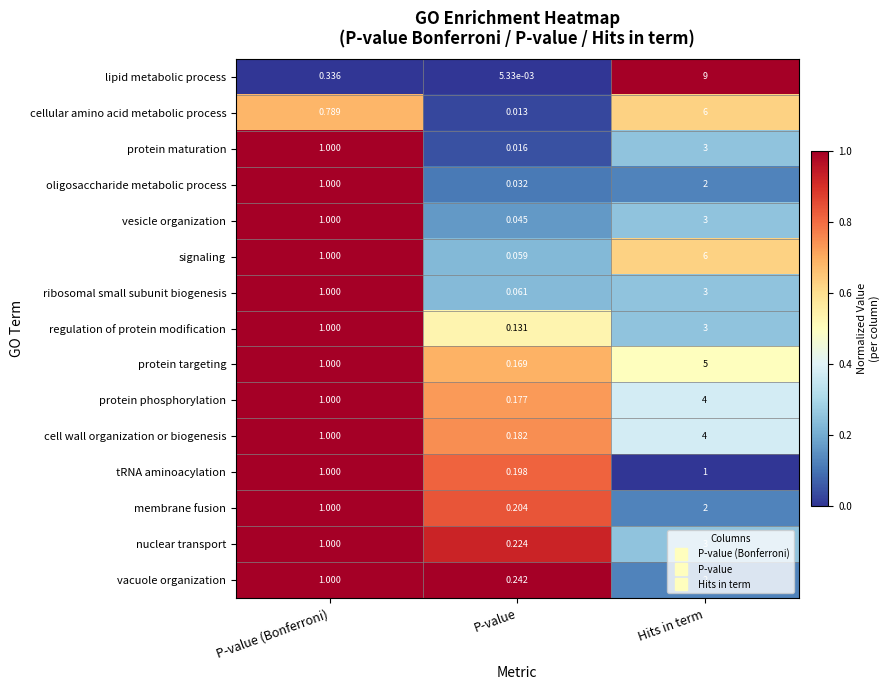

At which category is the sum across all series the highest?

Hits in term